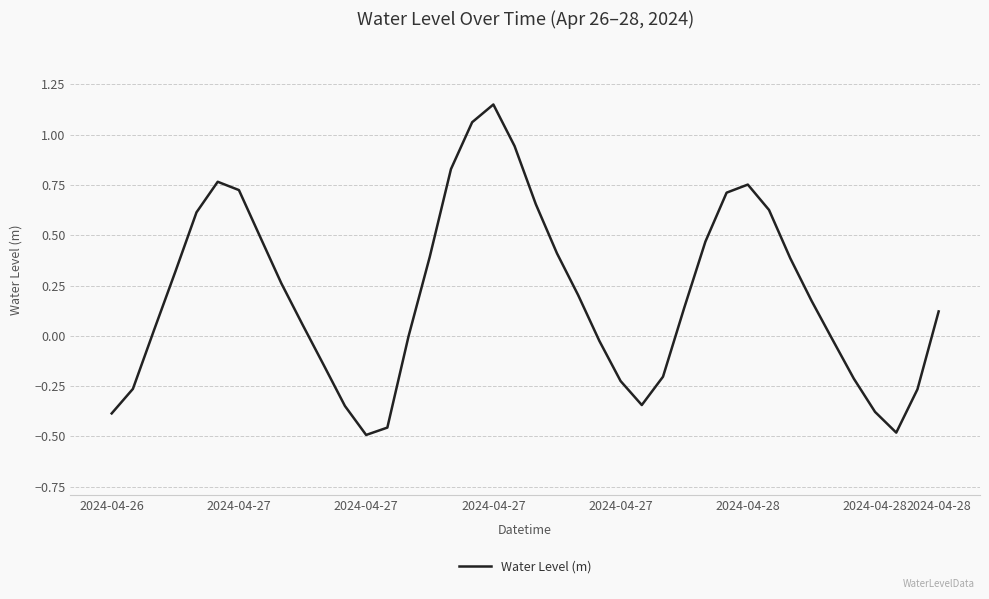

Count the number of categories in the chart.

40